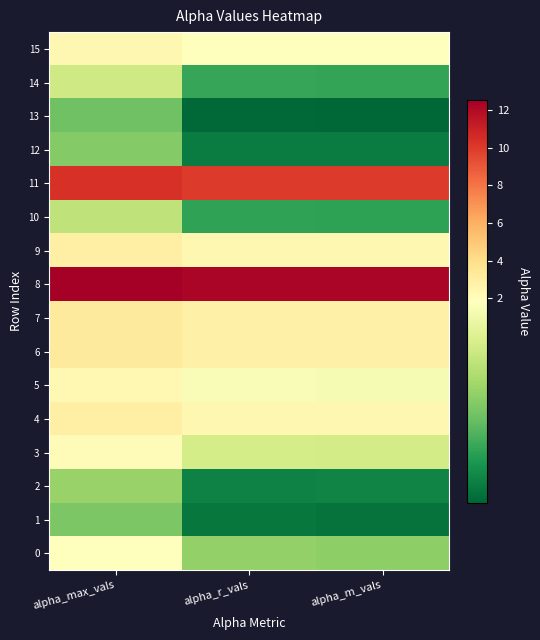

Which label corresponds to the smallest value in the chart?

alpha_m_vals